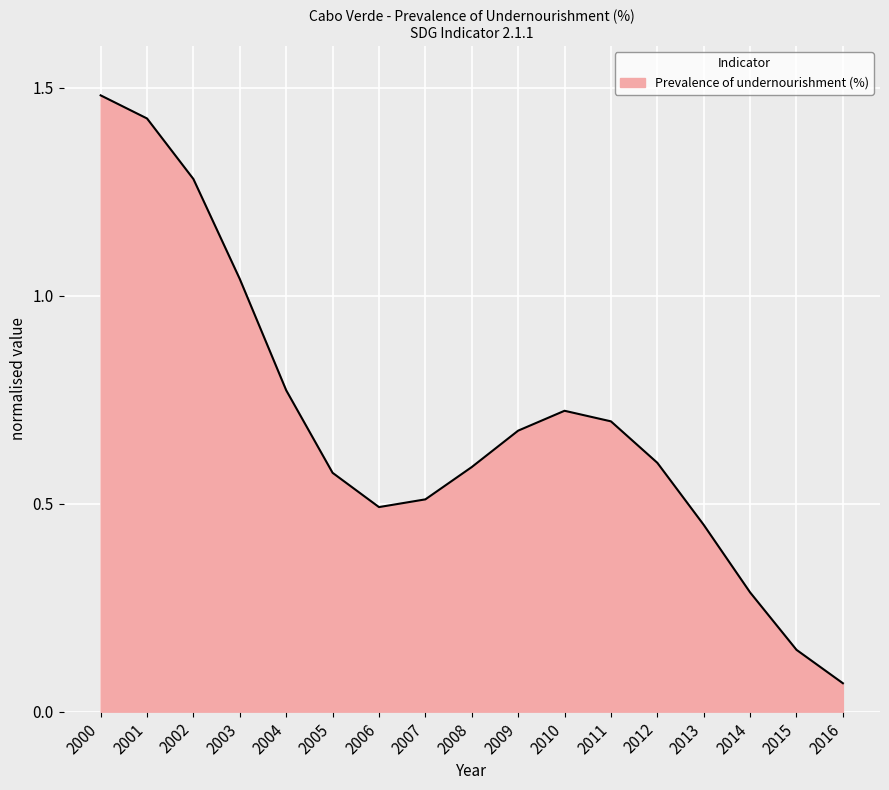

At which label is the value closest to 0?

2016